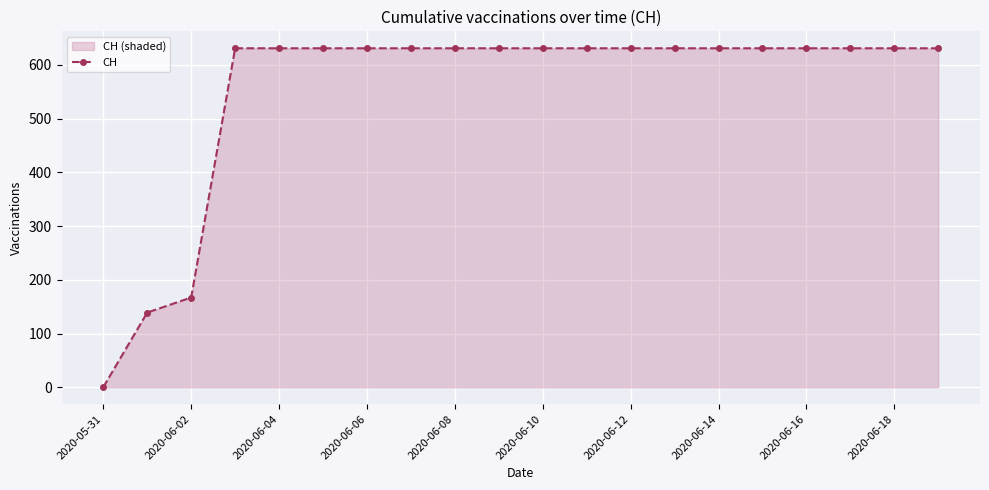

What is the greatest value displayed?

631